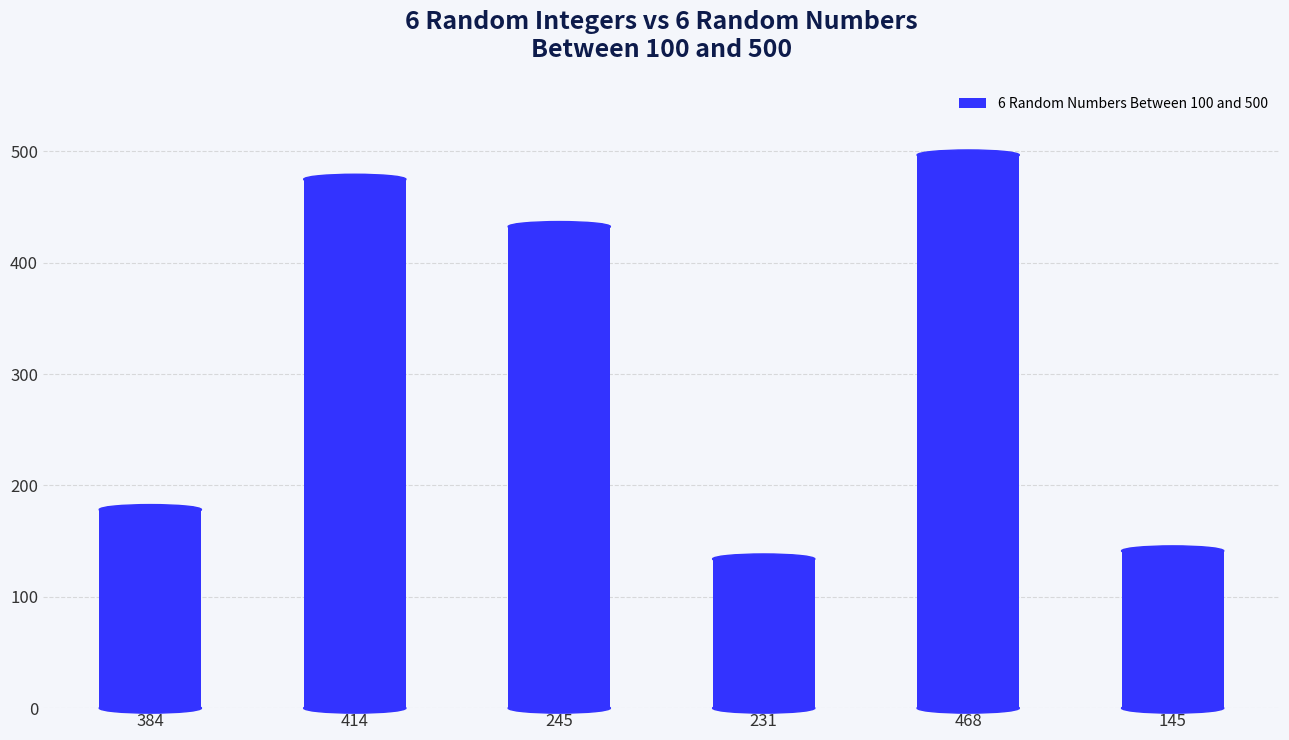

True or false: the data shows 185.0 at 145.

False